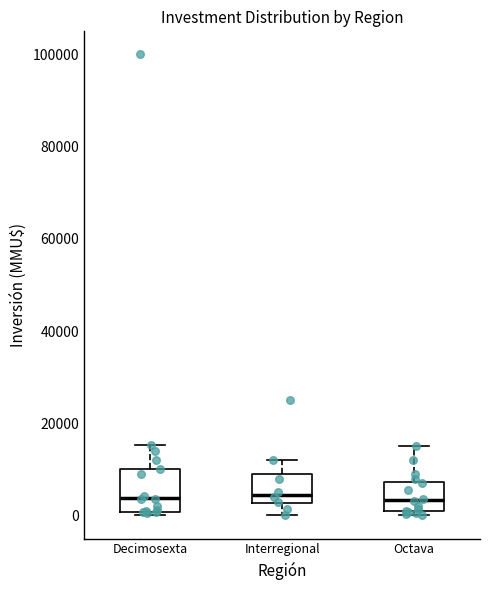

Where does the upper whisker of the box for Decimosexta end on the y-axis? The values are not printed on the chart, so give them approximately, as read against the axis.

16000